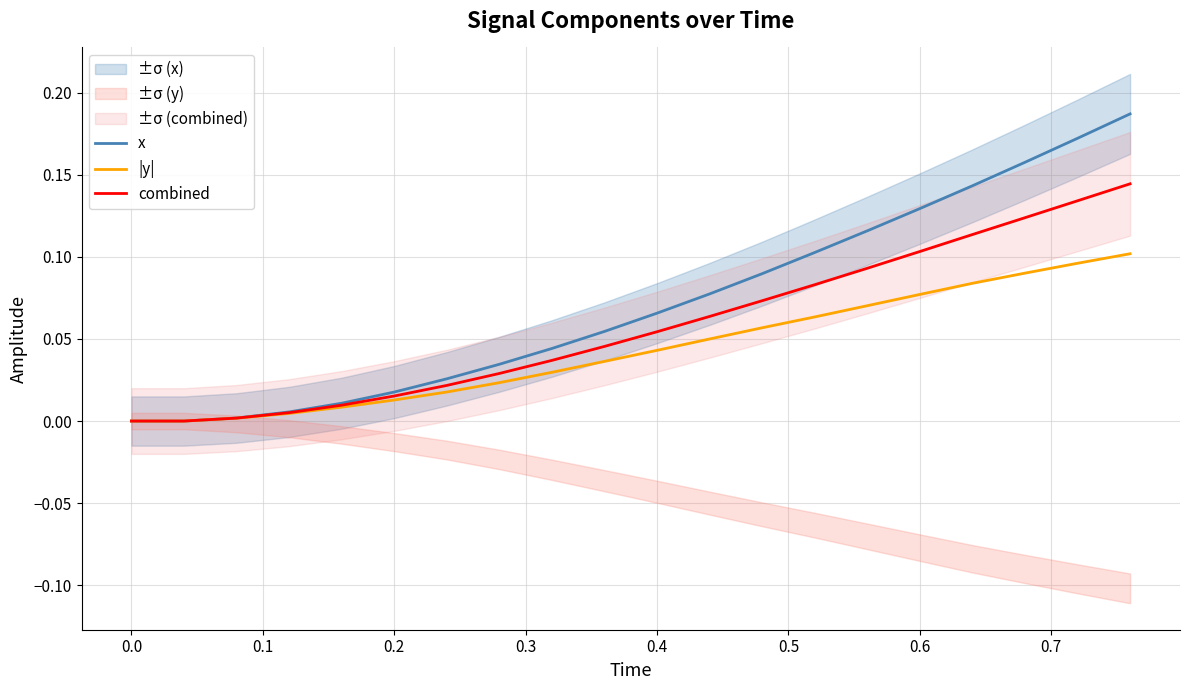

The value of combined at 0.3 is 0.0. True or false?

False